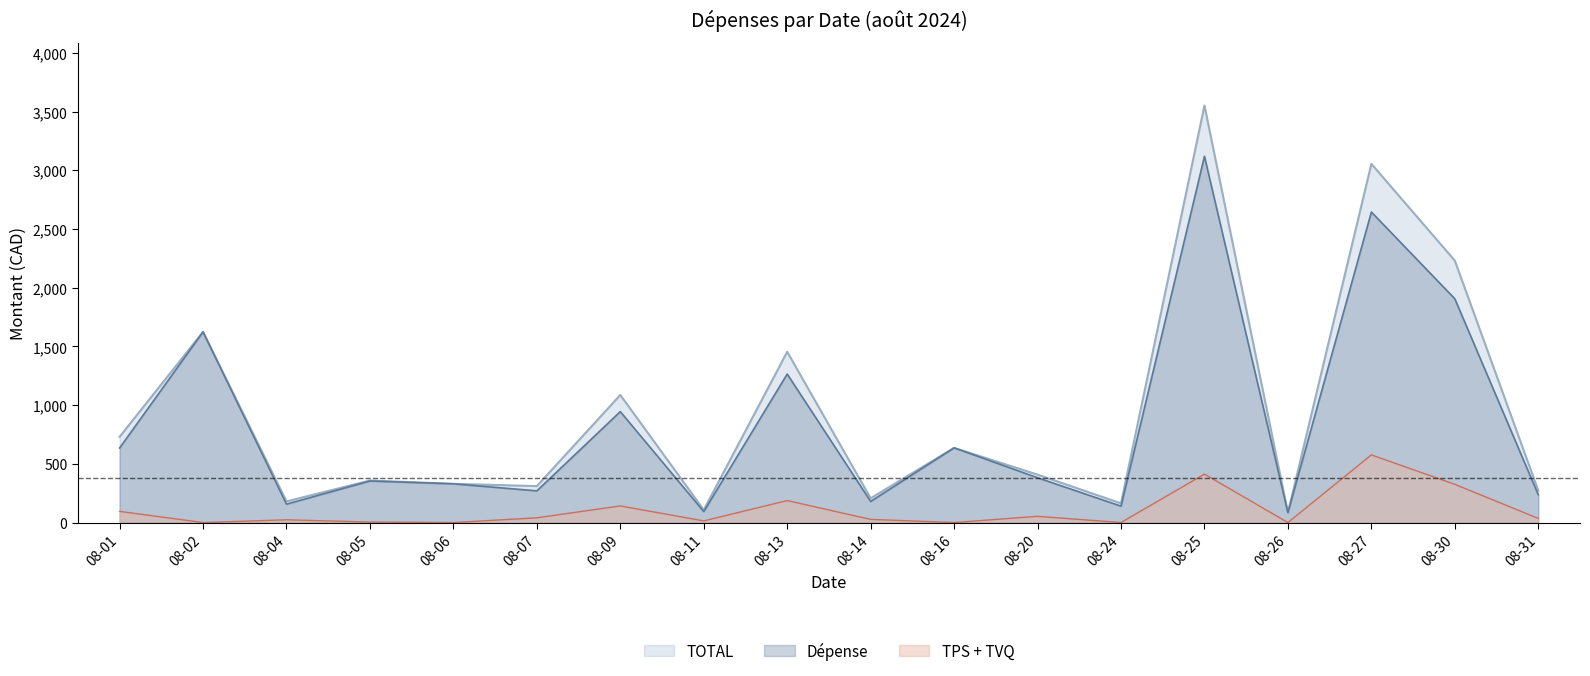

How many lines are shown in the chart?

3